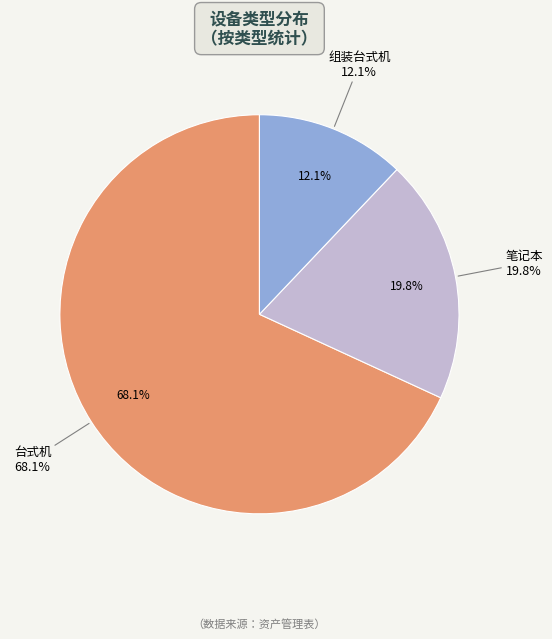

Which slice is the largest?

台式机